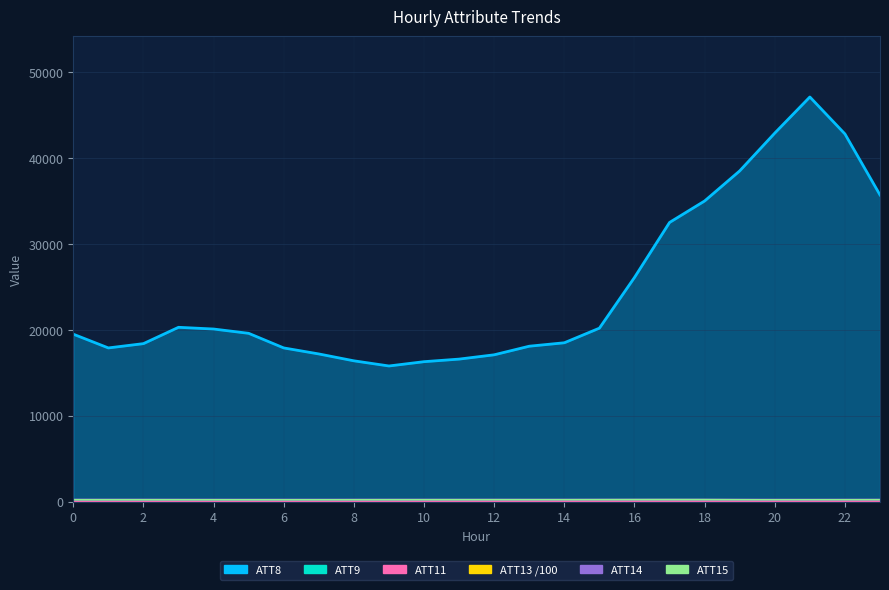

What is the spread (max minus min) of values at 23?

35657.2